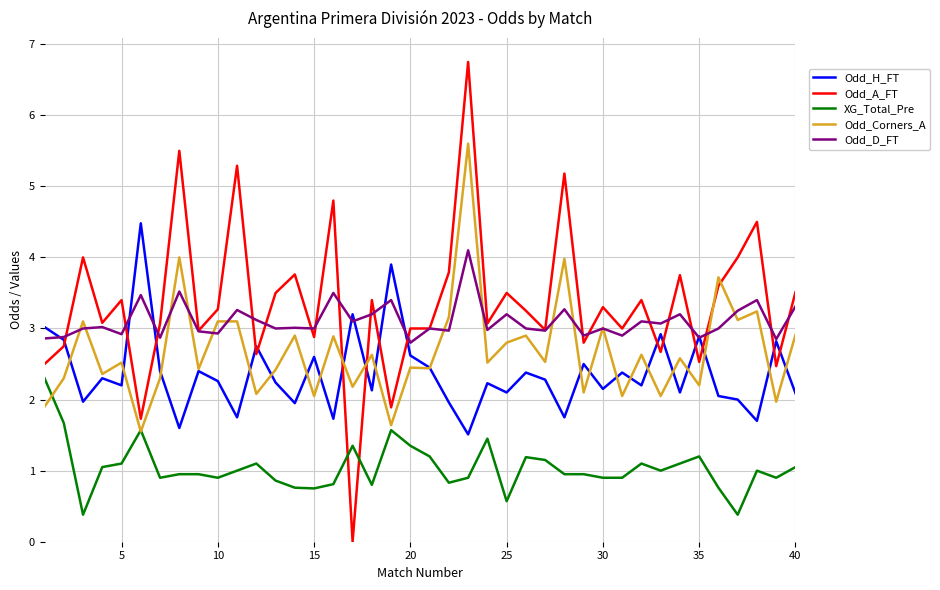

Which series has the largest total across all categories?

Odd_A_FT